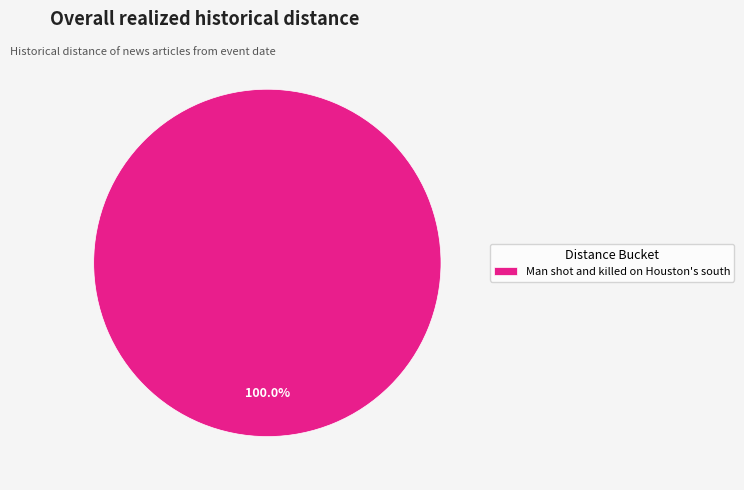

Rank the categories by value from highest to lowest.

Man shot and killed on Houston's south